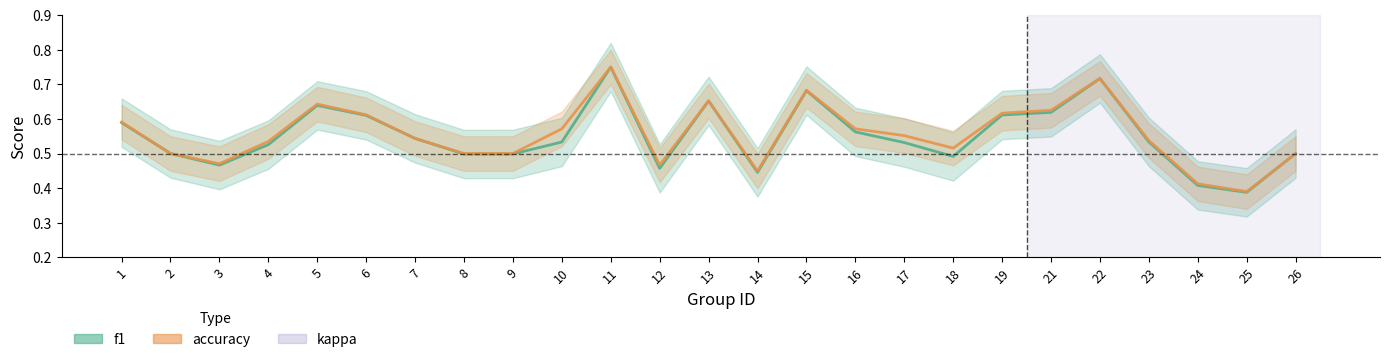

What is the value of the accuracy point at the 5th from the left?

0.6